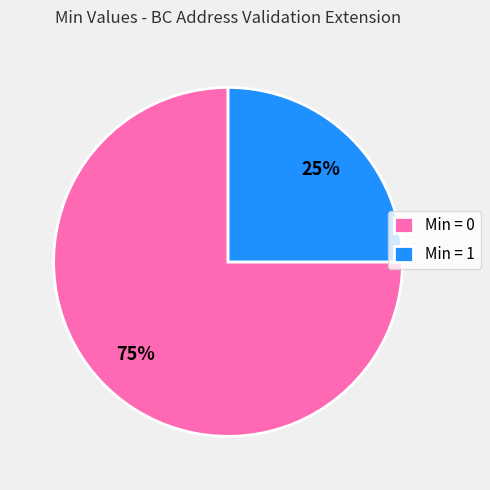

Which category has the biggest portion of the pie?

Min = 0